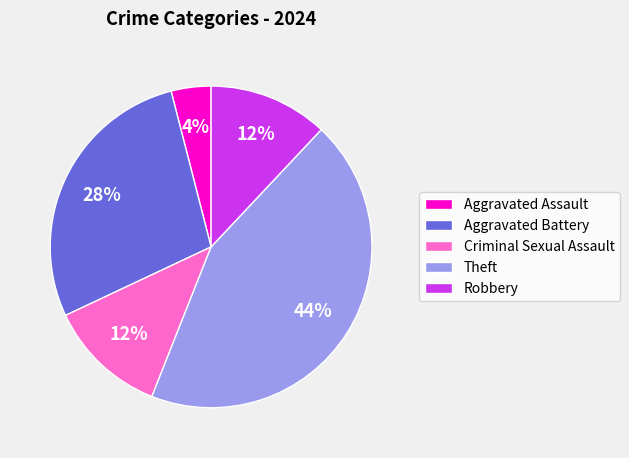

To the nearest percent, what is the difference between the Aggravated Battery and Aggravated Assault slice percentages?

24%